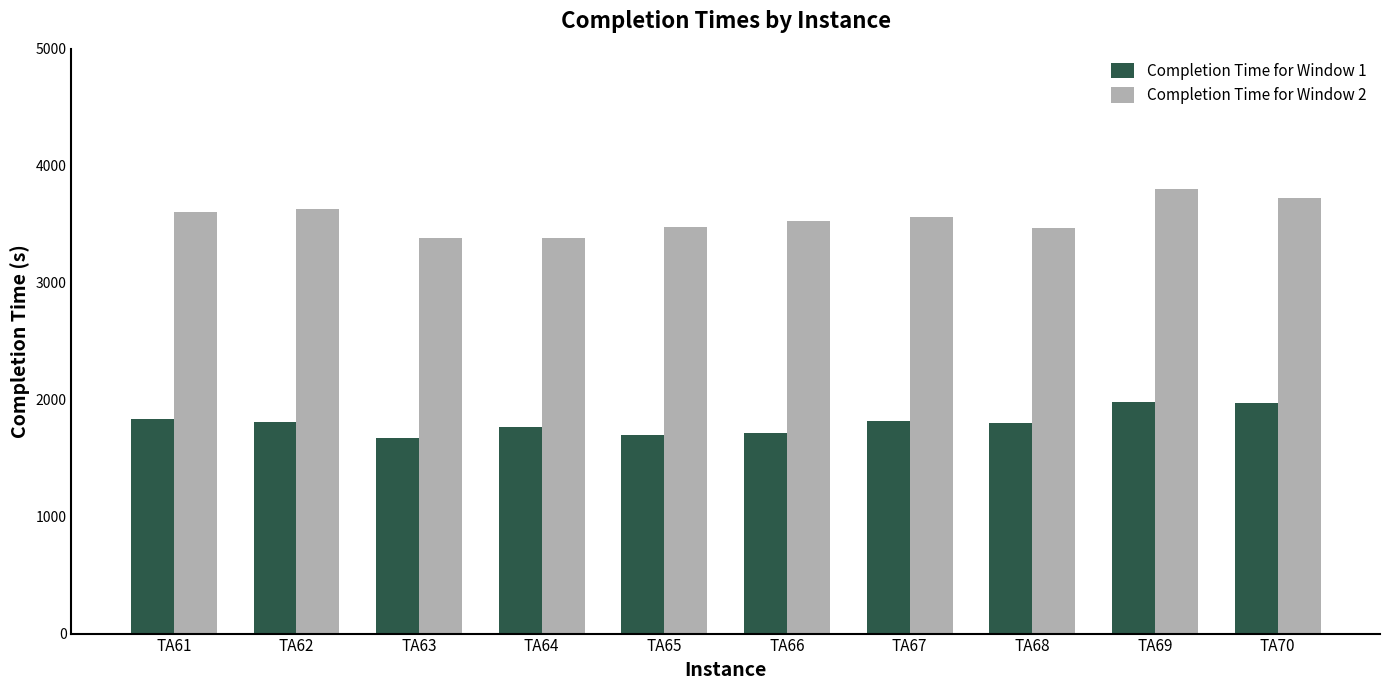

Rank the series by their maximum value, from highest to lowest.

Completion Time for Window 2, Completion Time for Window 1